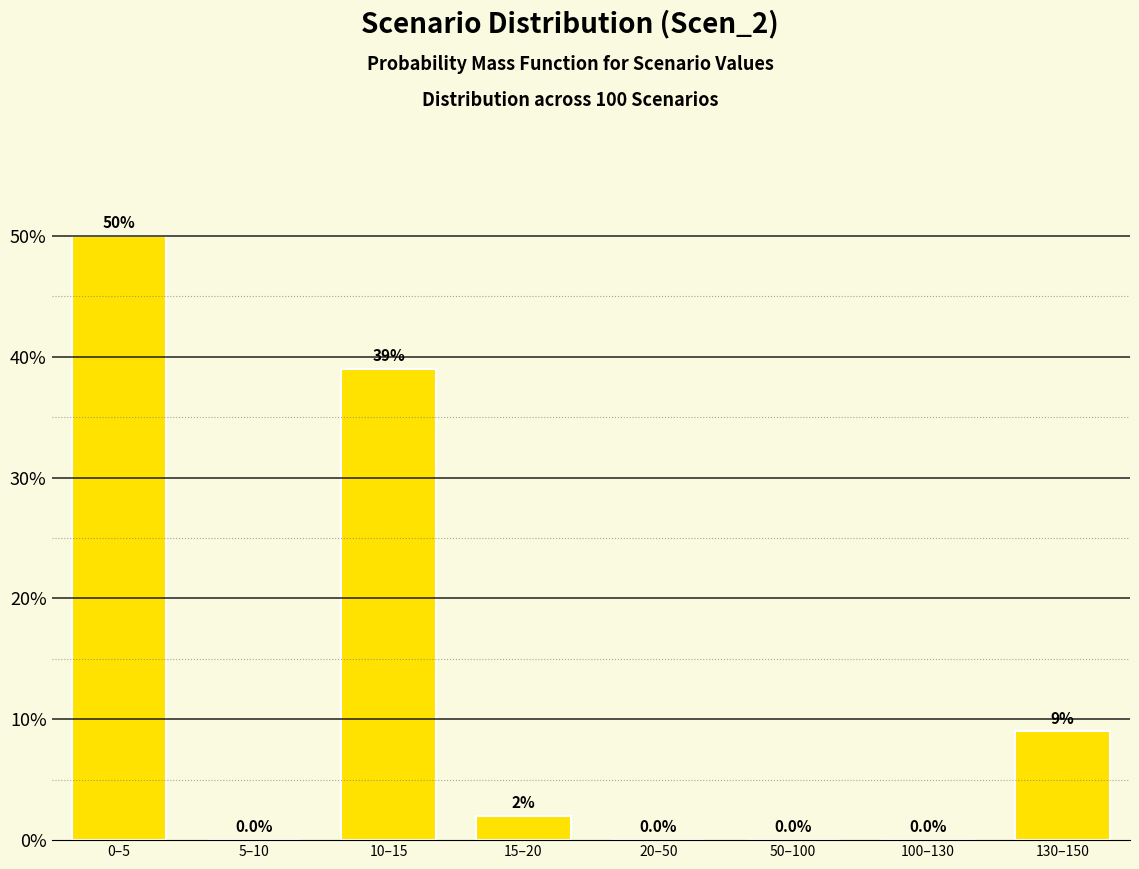

Are the bars horizontal?

No